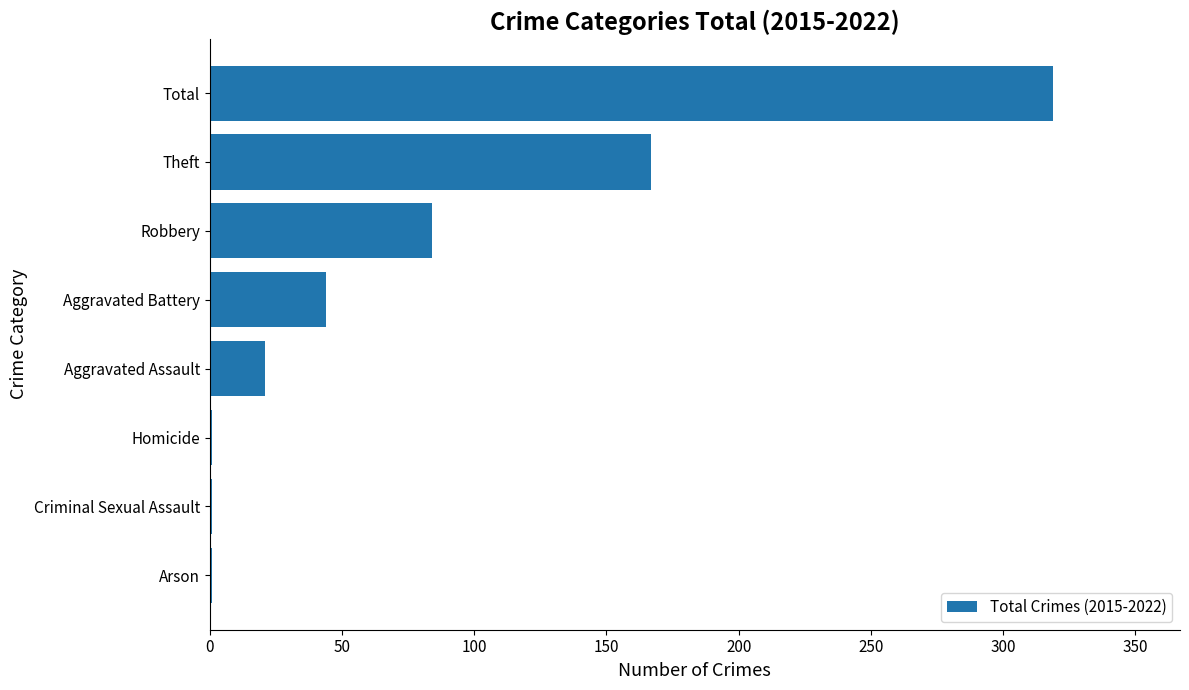

Which has a higher value, Arson or Robbery?

Robbery